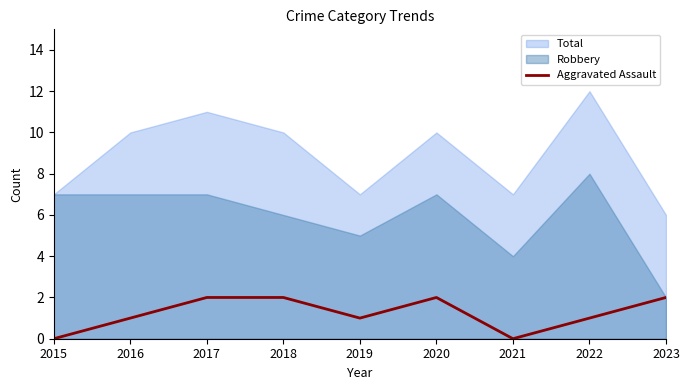

How many interior local valleys (lower than both neighbors) does the data have?

2